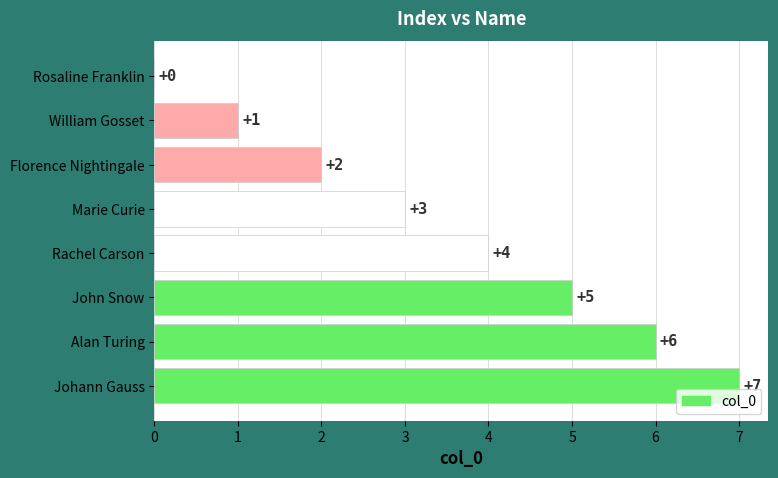

How many values are between 2 and 6?

5